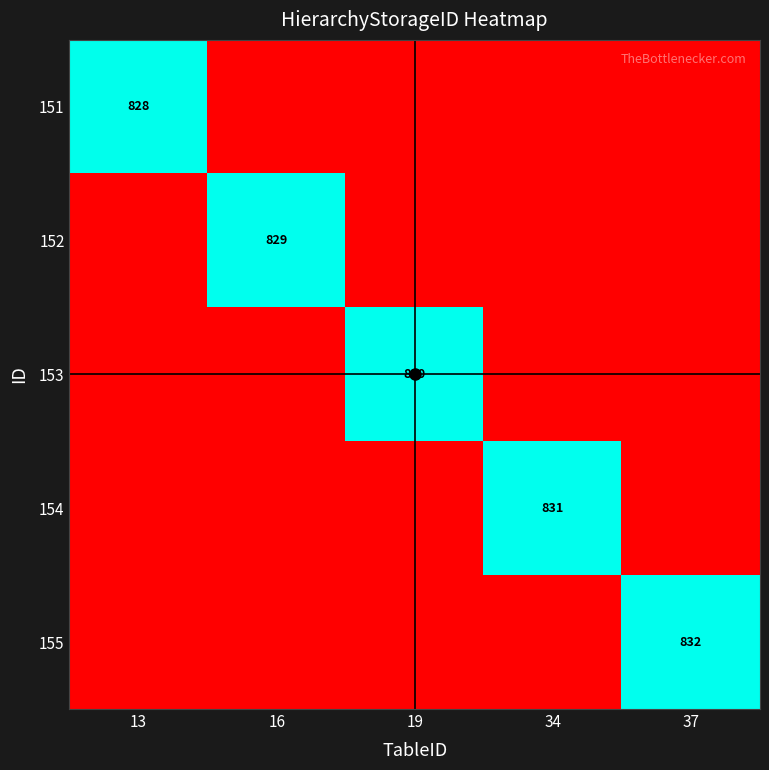

At which category is the sum across all series the highest?

37